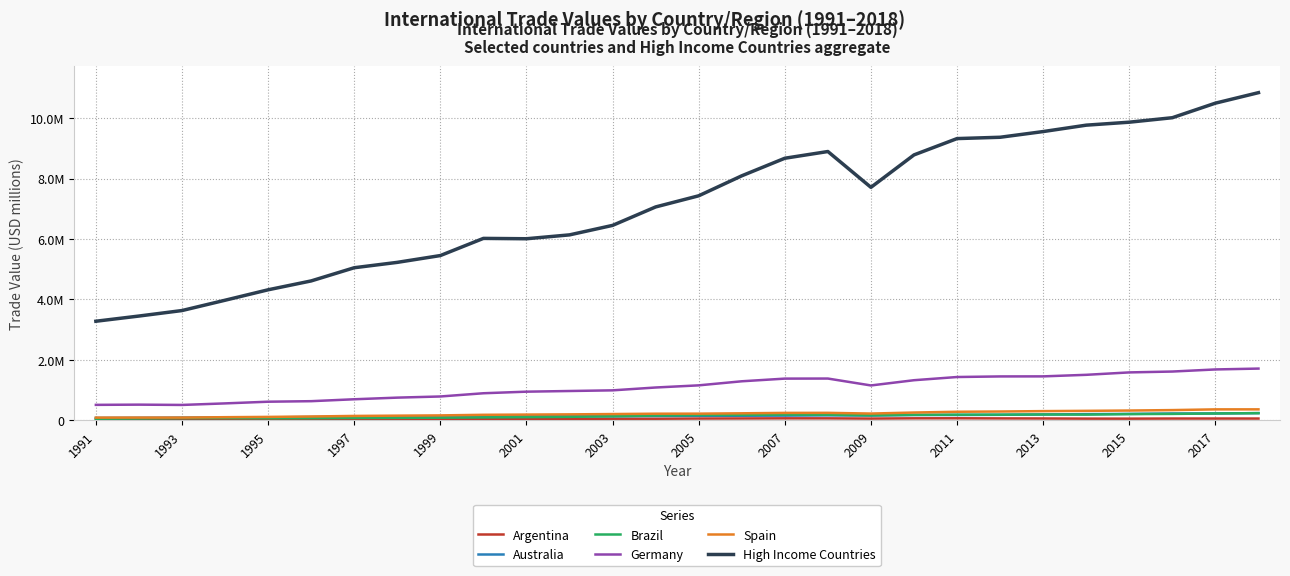

At how many categories does at least one series exceed 3974287?

24